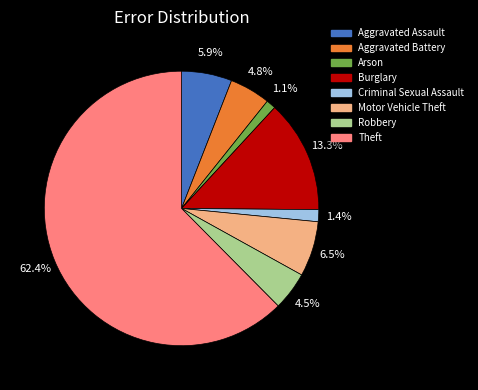

Between Arson and Burglary, which is larger?

Burglary